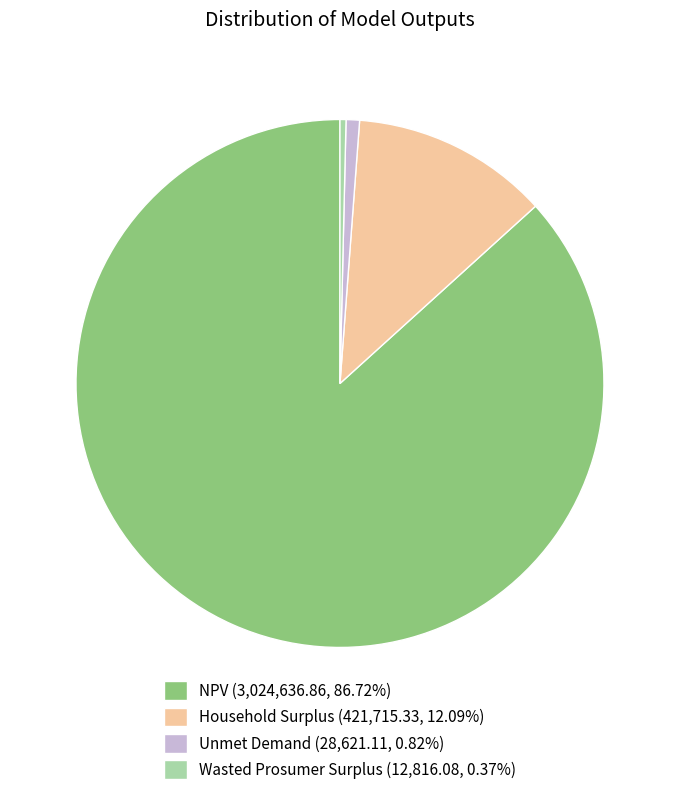

Is there a majority slice in this chart?

Yes